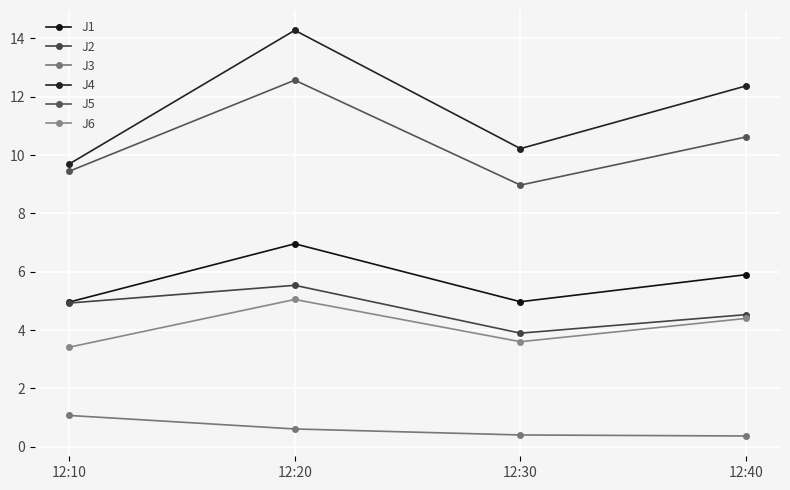

True or false: J5 and J2 cross at least once.

False